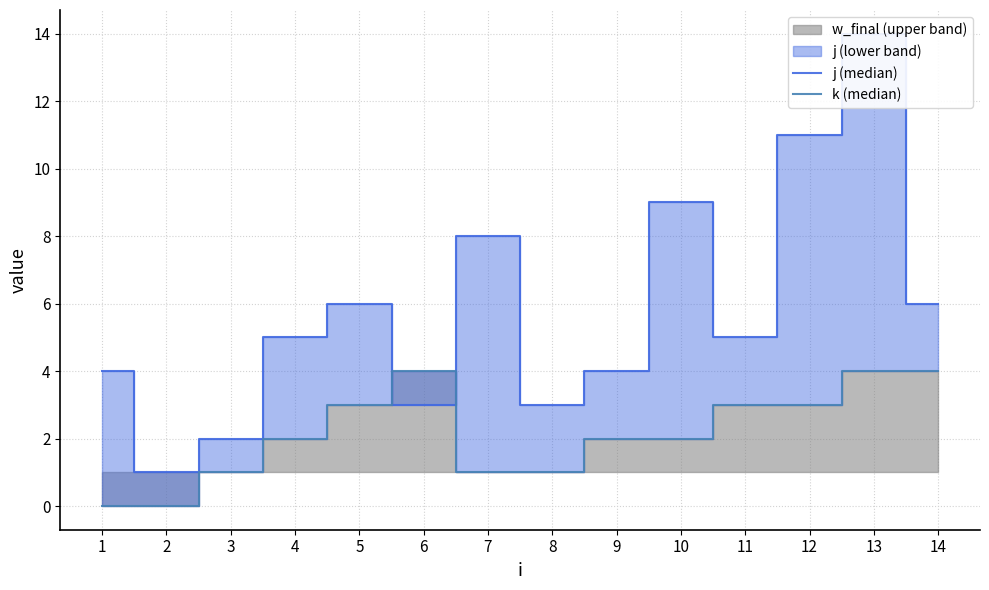

How many values in the k (median) series are below 2?

5